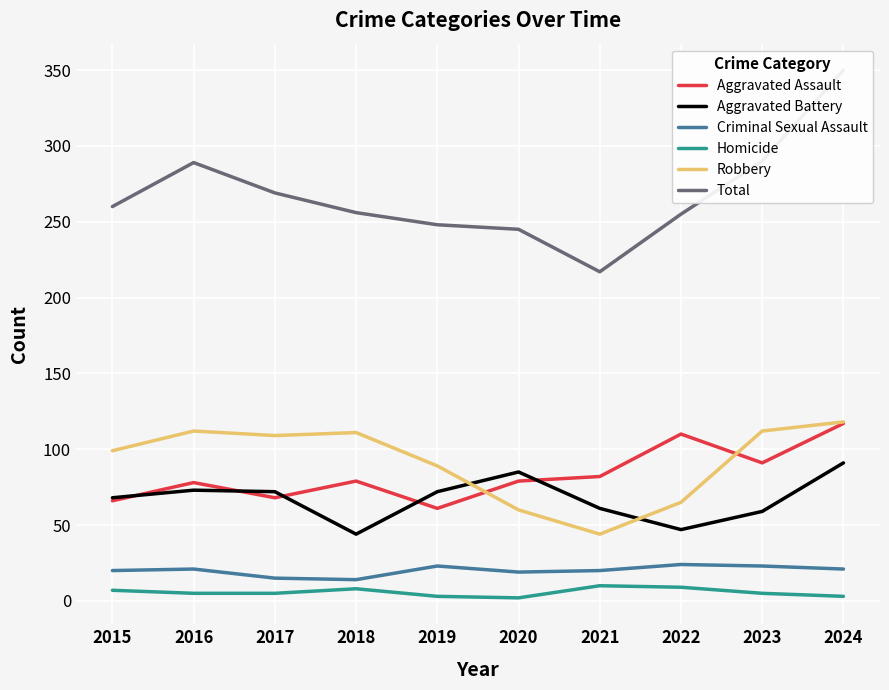

How many distinct data groups are displayed?

6